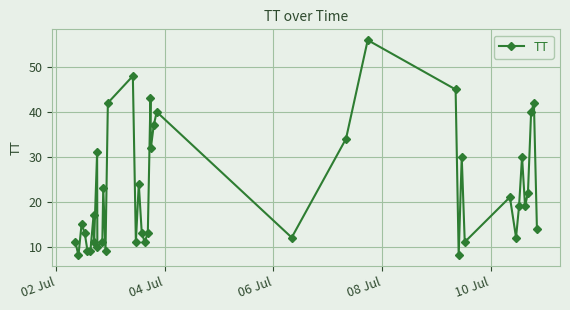

How many data points does each series have?

40